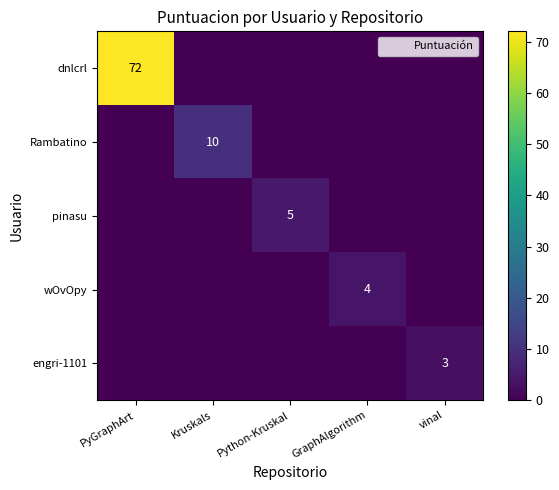

Which category has the highest value in the pinasu series?

Python-Kruskal